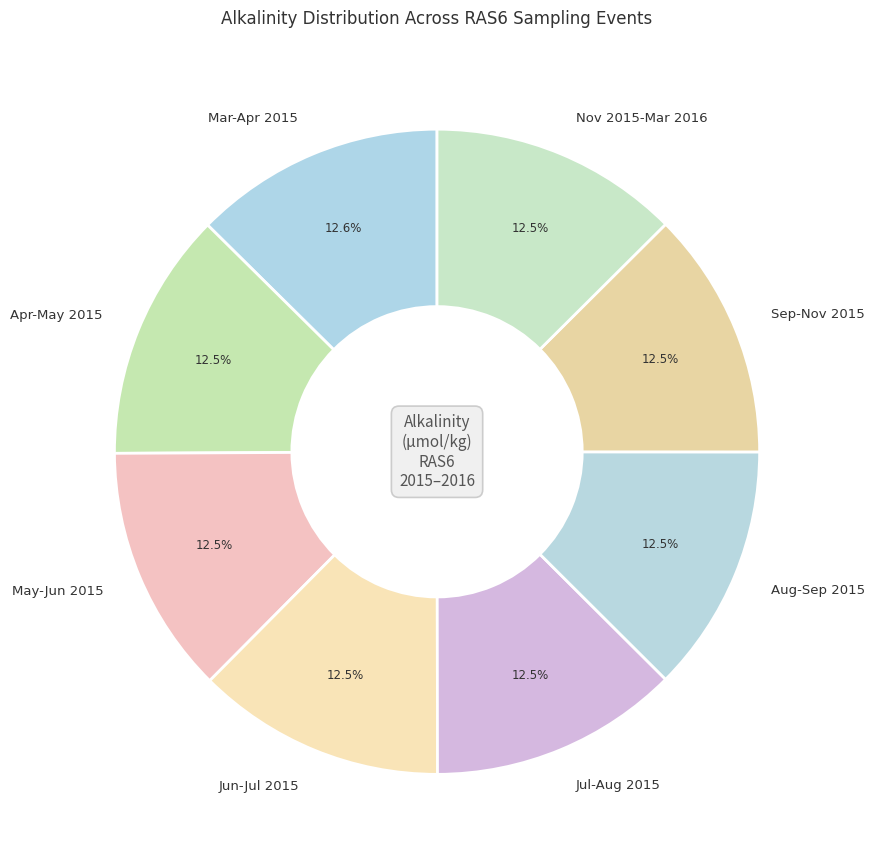

Does Nov 2015-Mar 2016 represent more than half of the total?

No